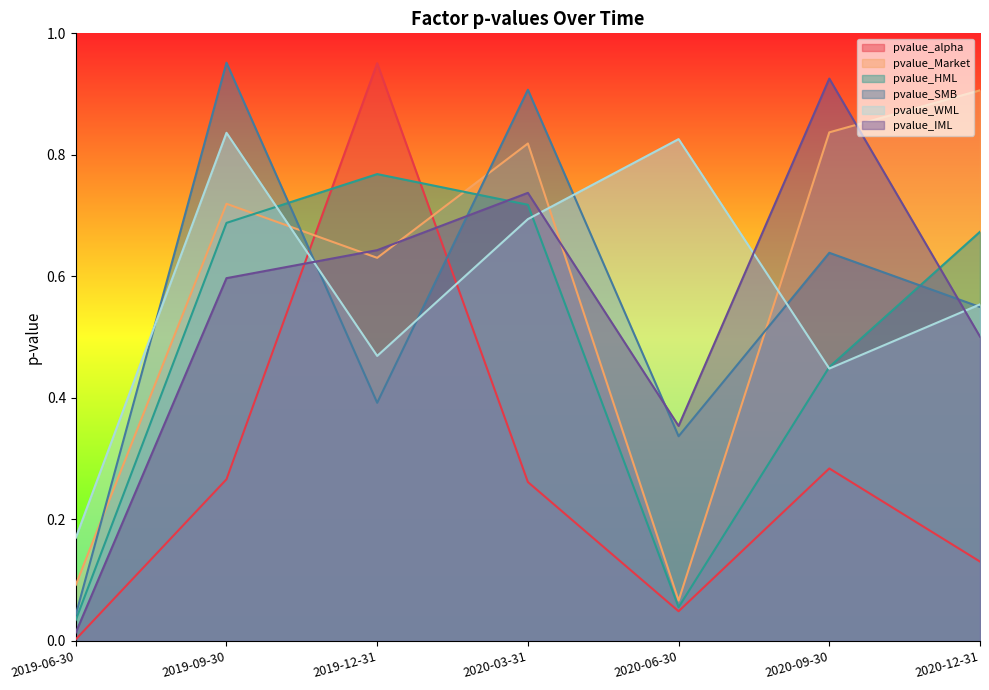

What are all the series names shown in the legend?

pvalue_alpha, pvalue_Market, pvalue_HML, pvalue_SMB, pvalue_WML, pvalue_IML